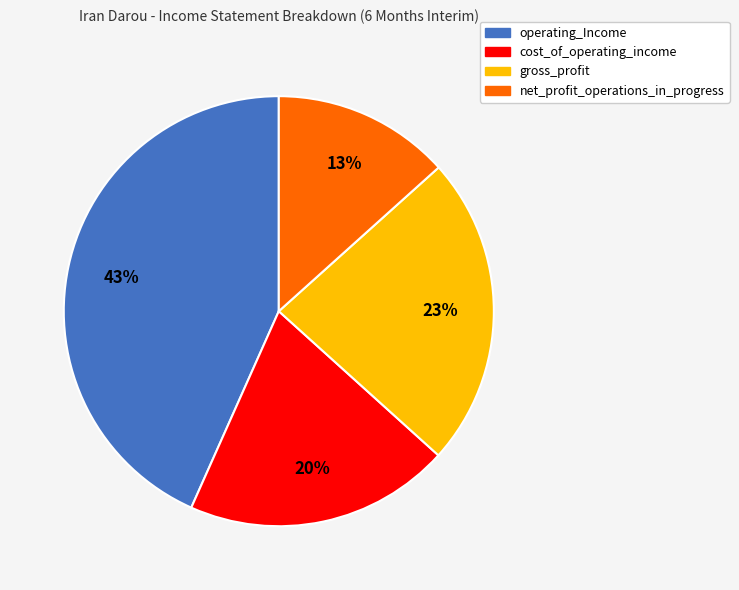

Rank the categories by value from highest to lowest.

operating_Income, gross_profit, cost_of_operating_income, net_profit_operations_in_progress